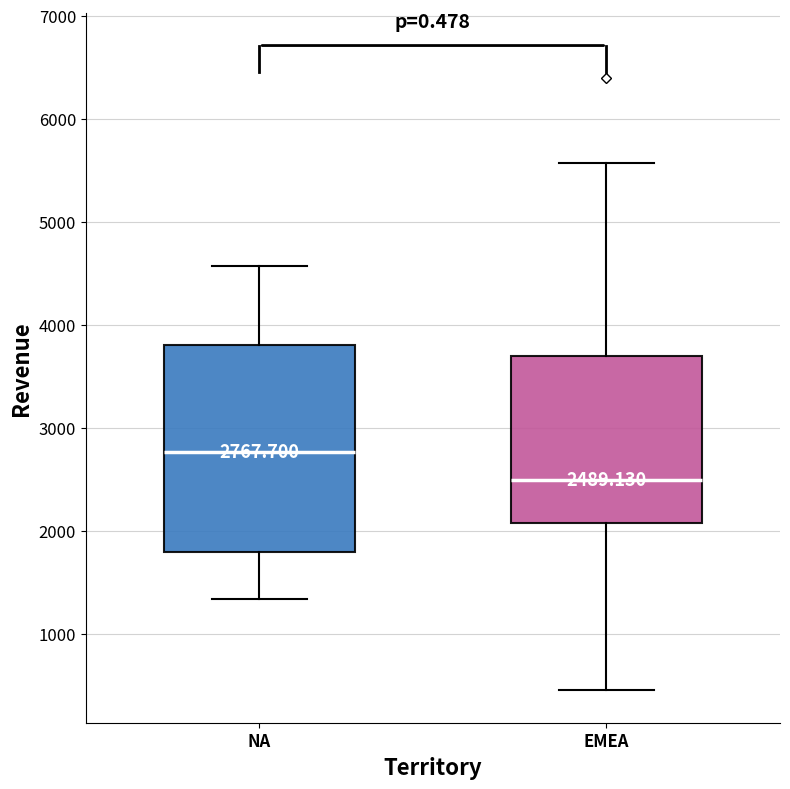

Which box's median line is the highest?

NA